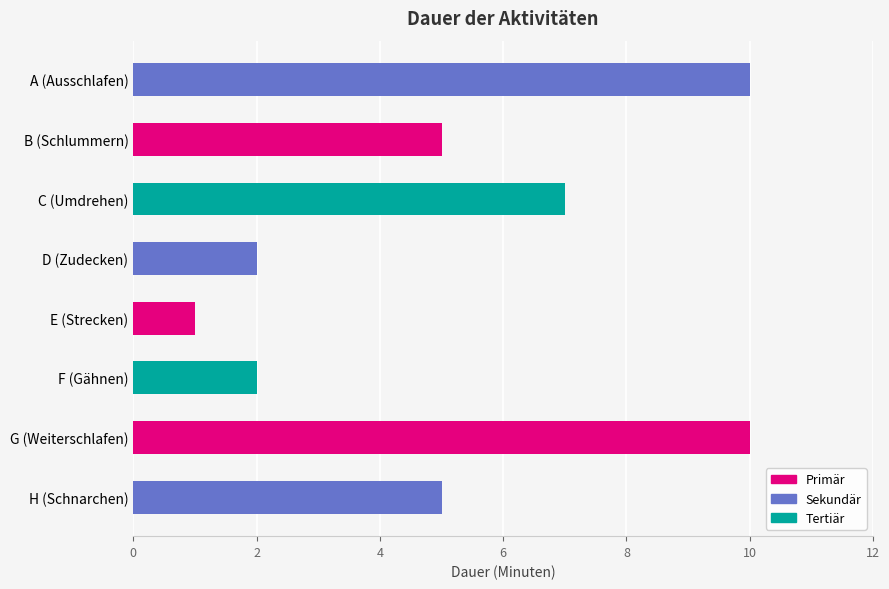

True or false: the data shows 7 at A (Ausschlafen).

False